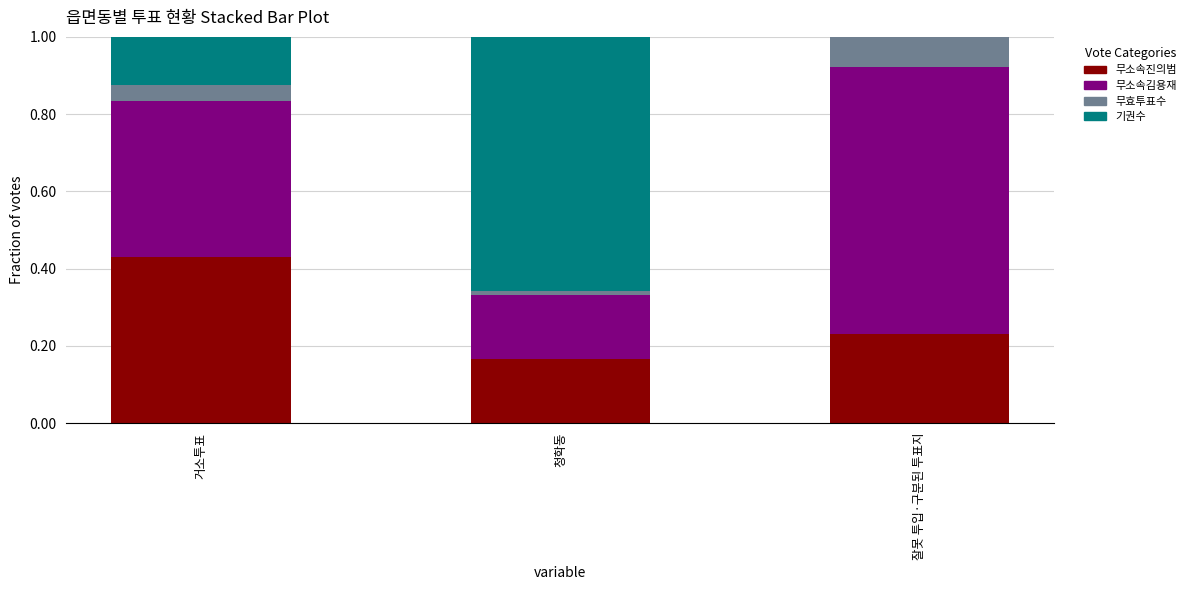

Are the bars horizontal?

No